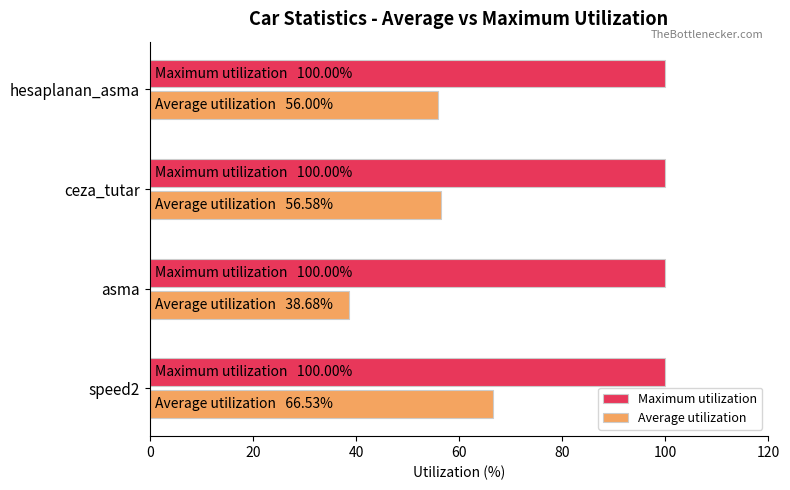

Count the number of categories in the chart.

4